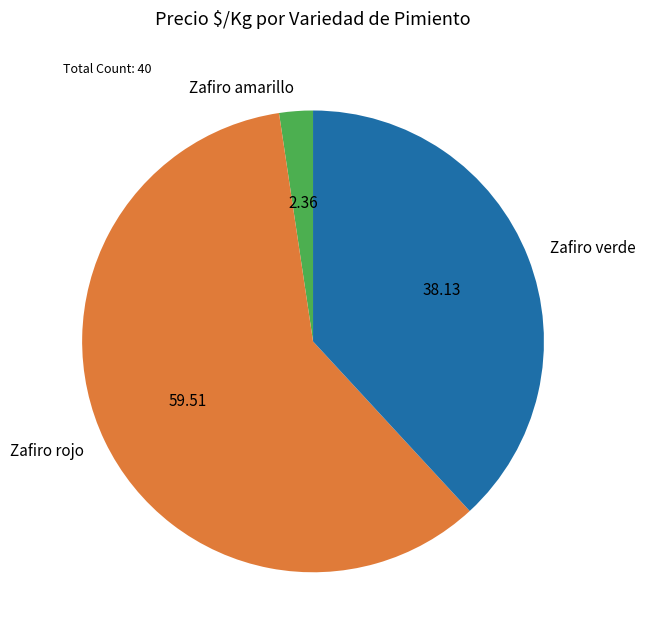

Which category has the smallest portion of the pie?

Zafiro amarillo